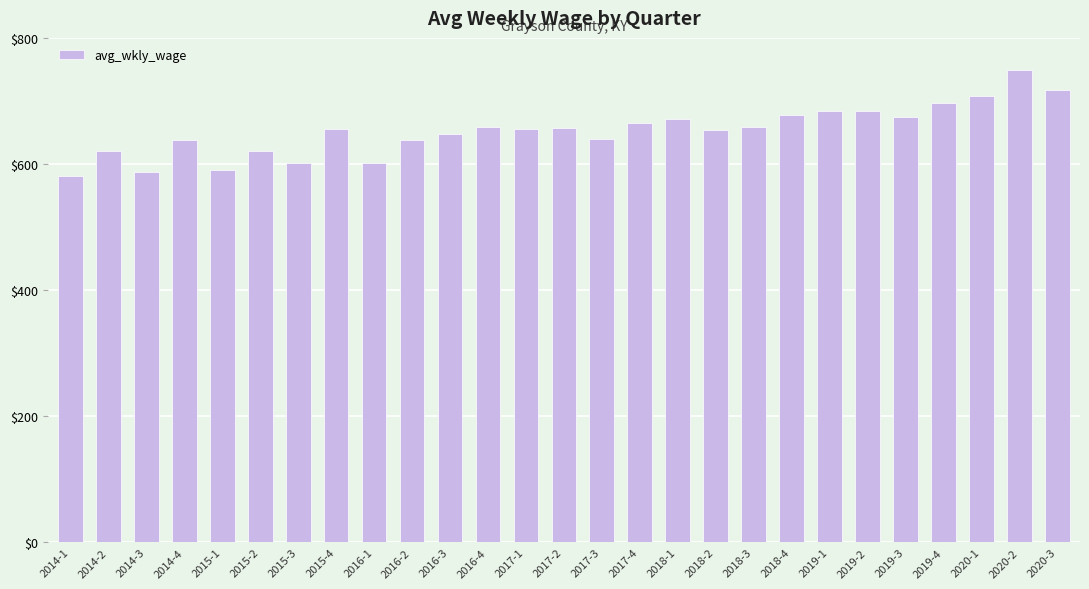

What is the maximum value shown in the chart?

749